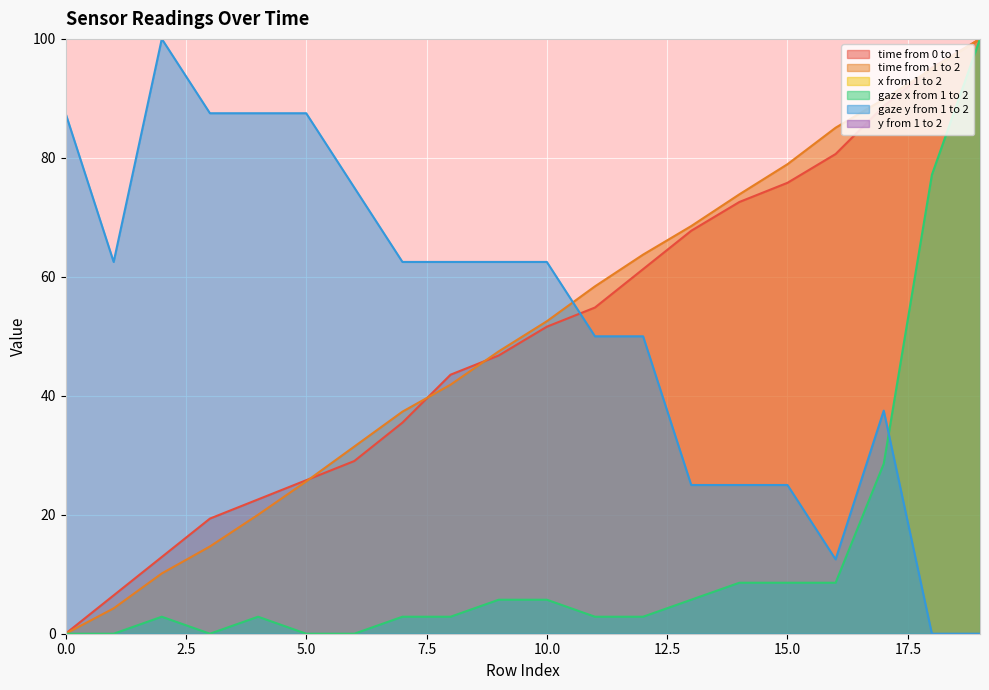

At which label is gaze y from 1 to 2 closest to 50?

11